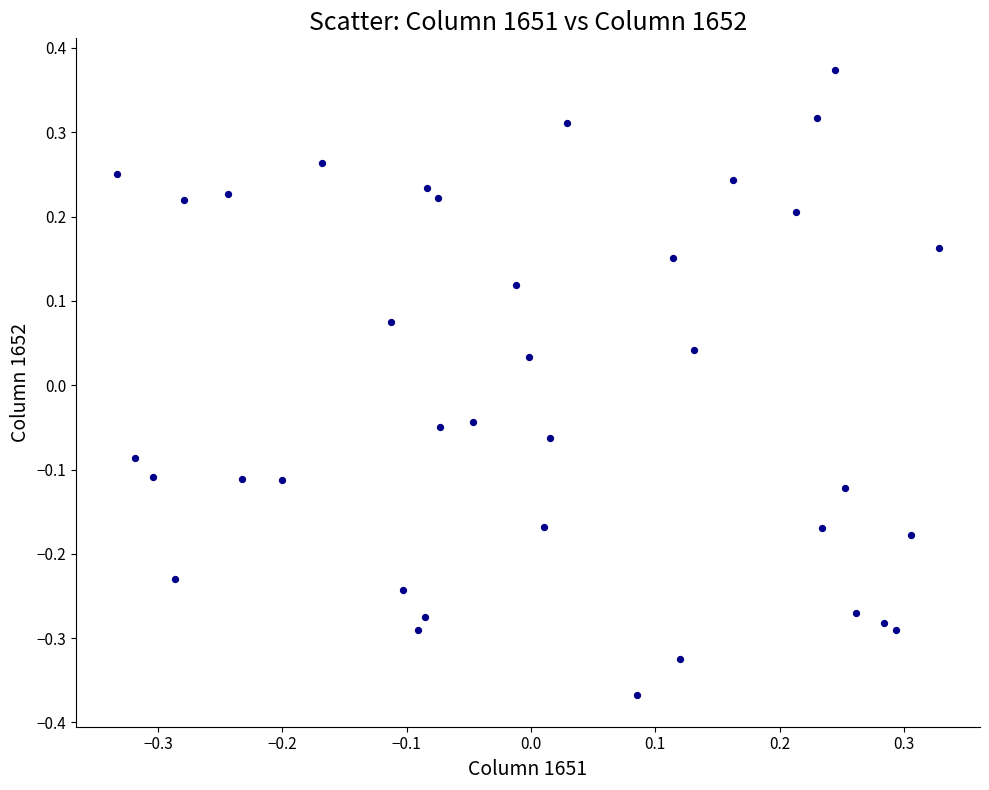

What is the range of Y values (max minus min)?

0.7